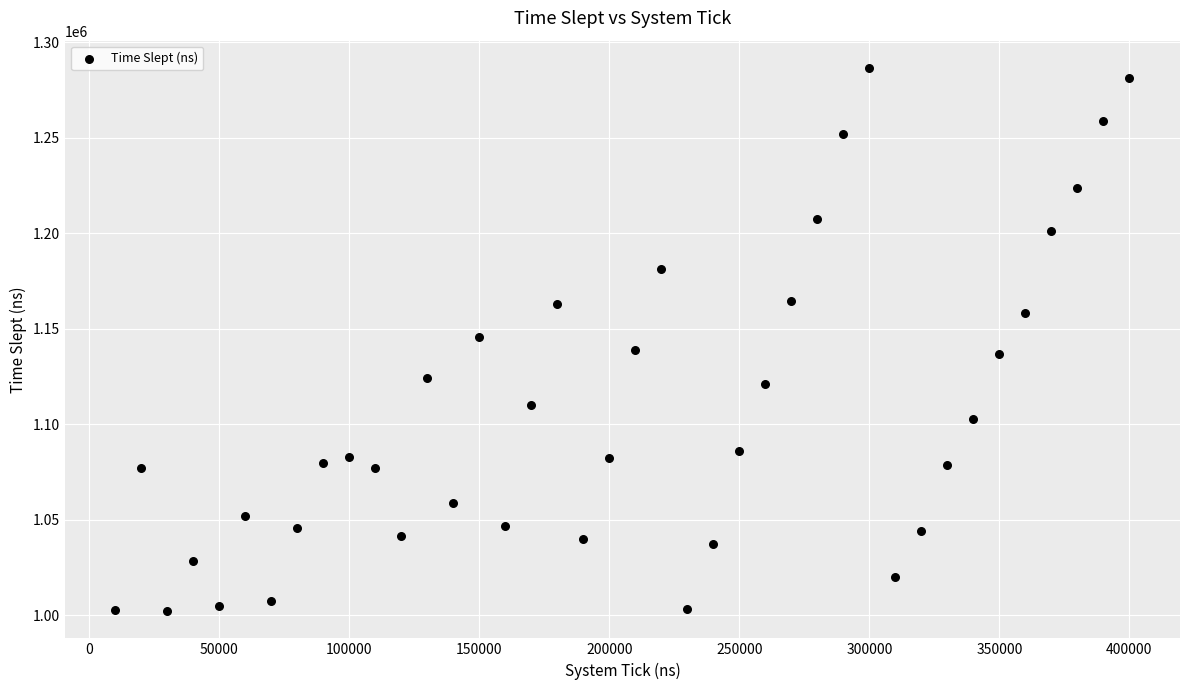

What is the range of Y values (max minus min)?

284458